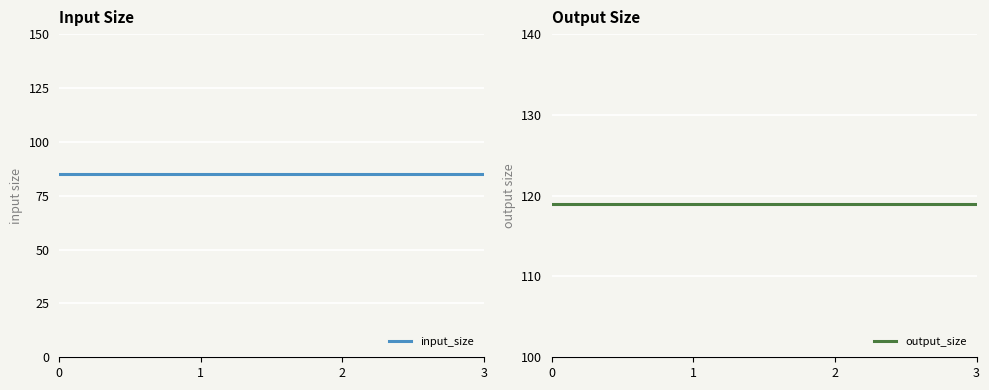

What is the highest value of the output_size series?

119